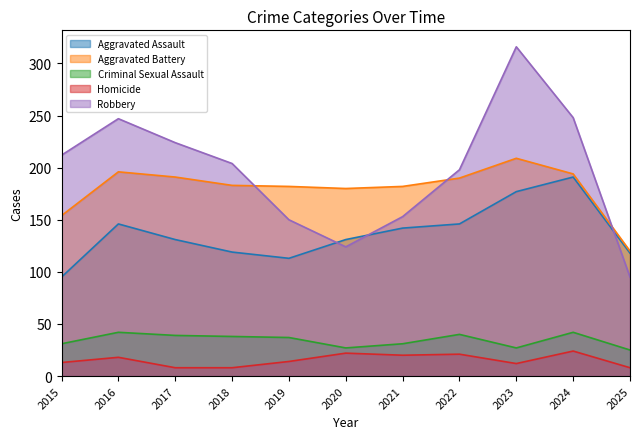

How many distinct data groups are displayed?

5